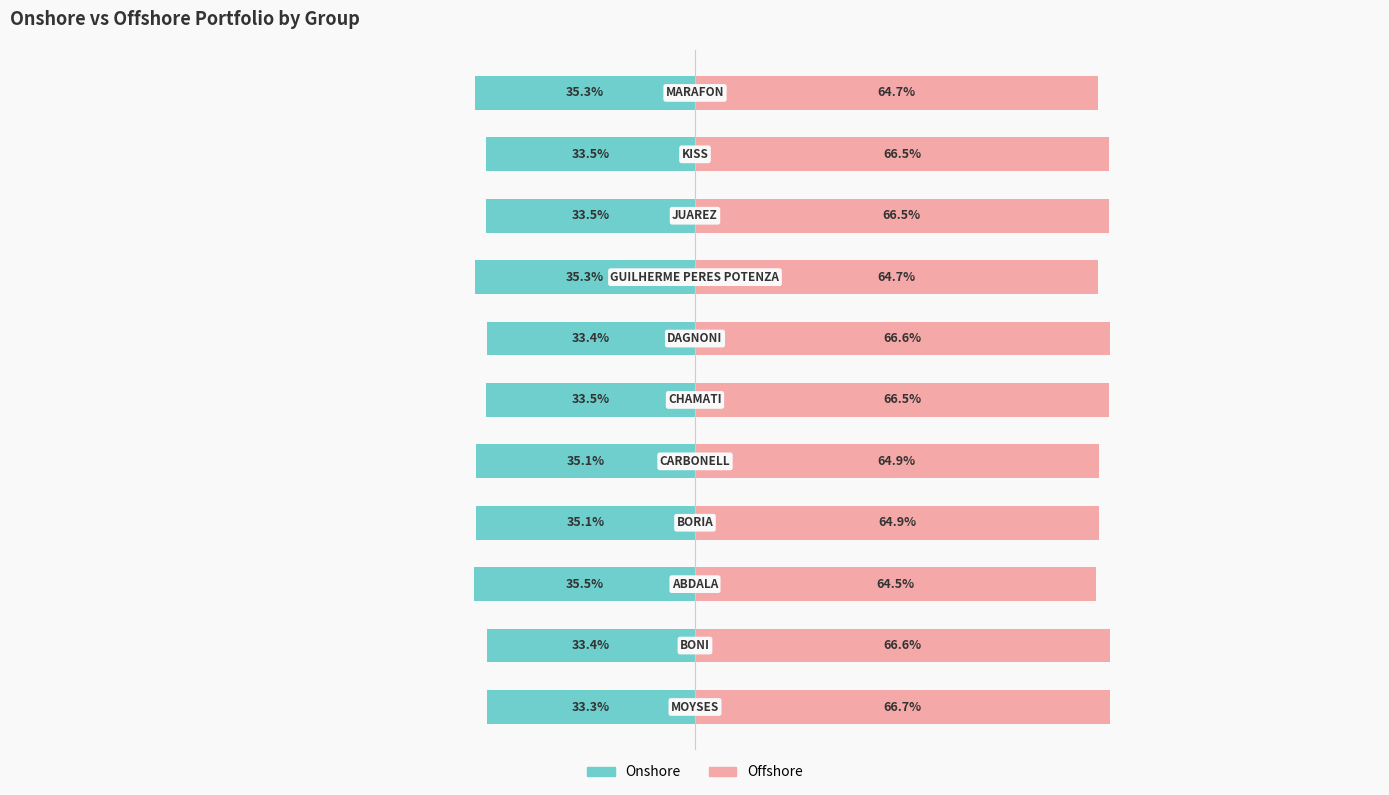

What is the smallest value displayed?

-35.5